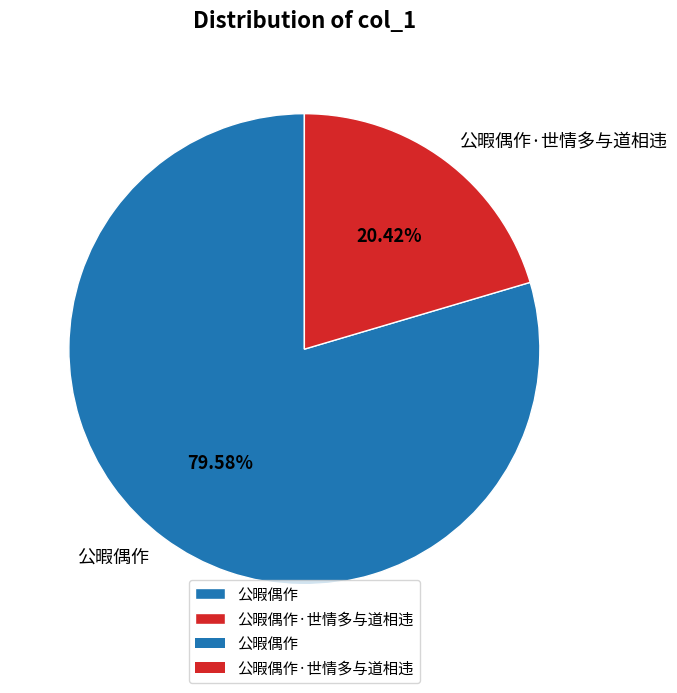

To the nearest percent, what percentage of the pie is 公暇偶作·世情多与道相违?

20%